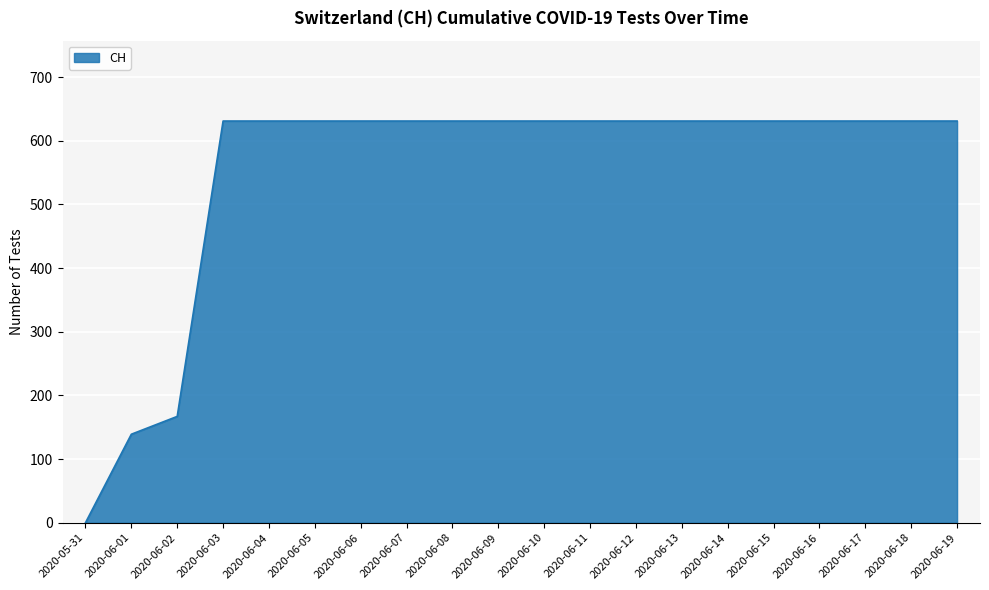

What is the maximum value shown in the chart?

631